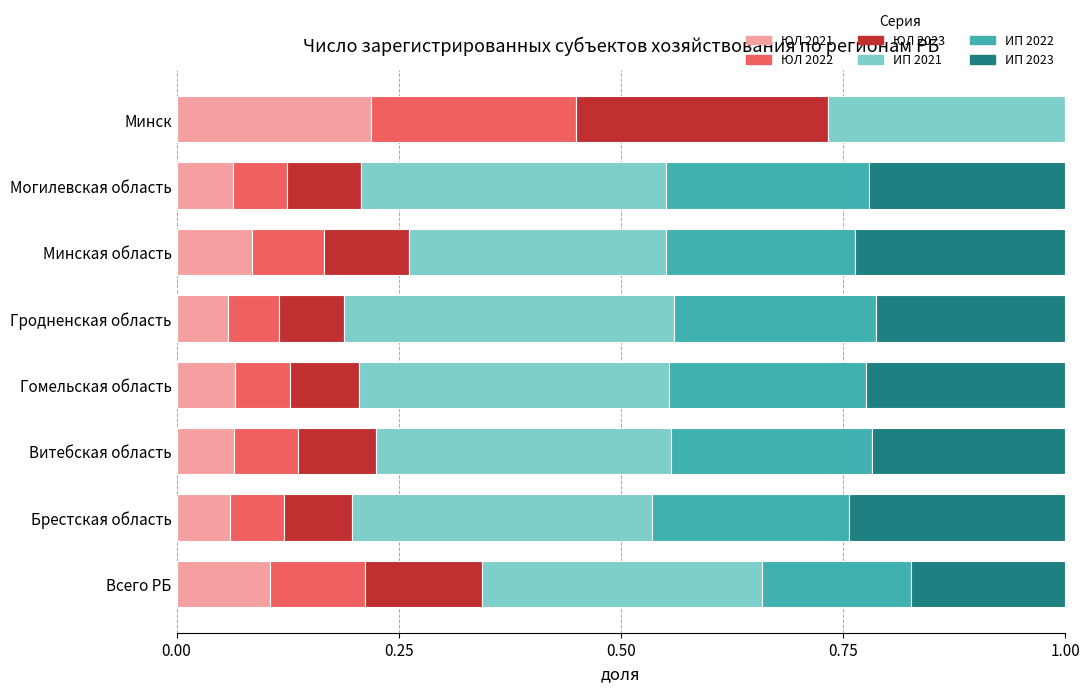

The value of ЮЛ 2021 at Гродненская область is 0.1. True or false?

True